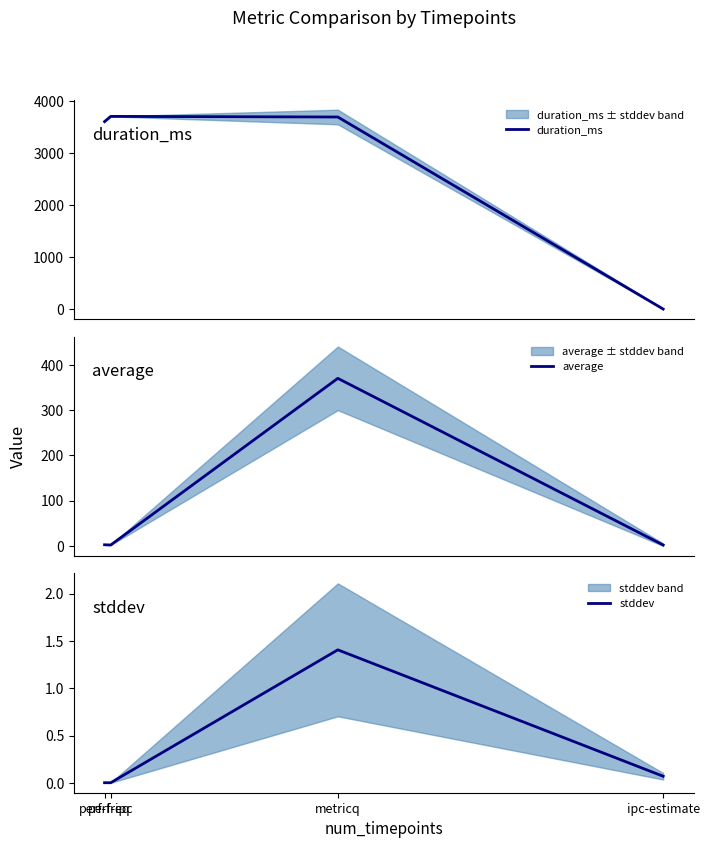

How many lines are shown in the chart?

3